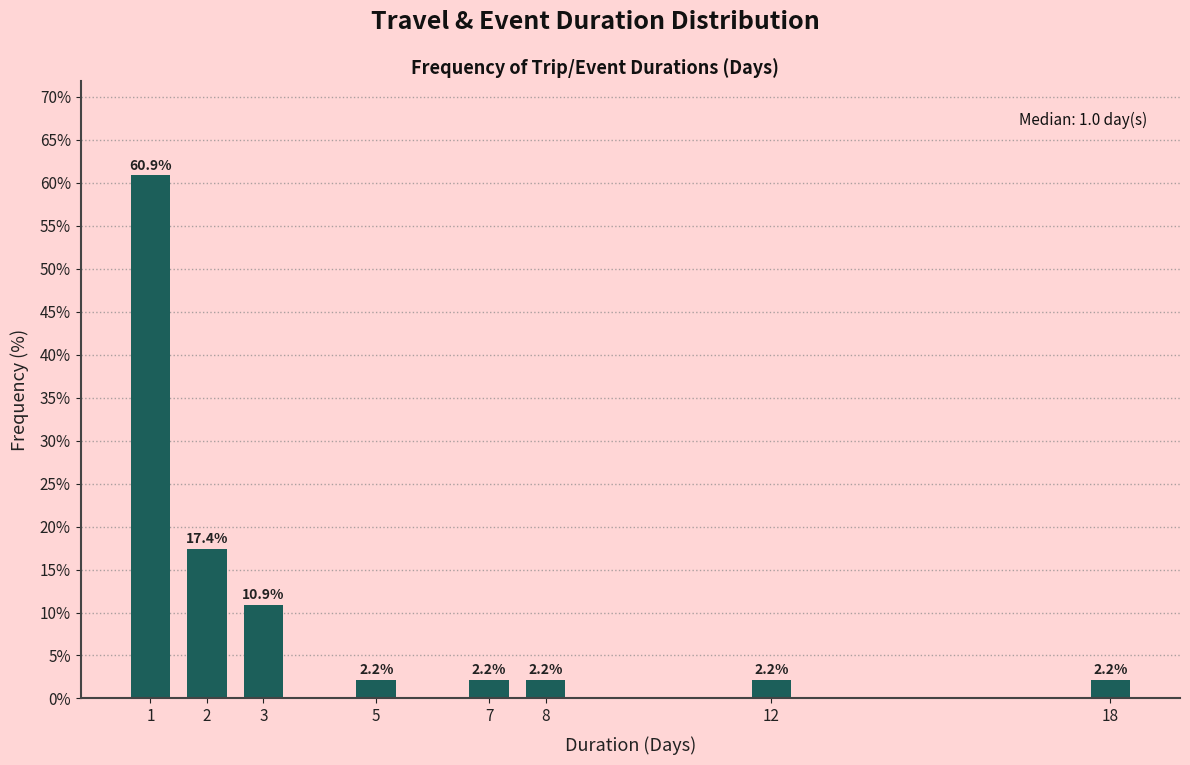

Reading right to left, list all the values displayed in this chart.

2.2	2.2	2.2	2.2	2.2	10.9	17.4	60.9